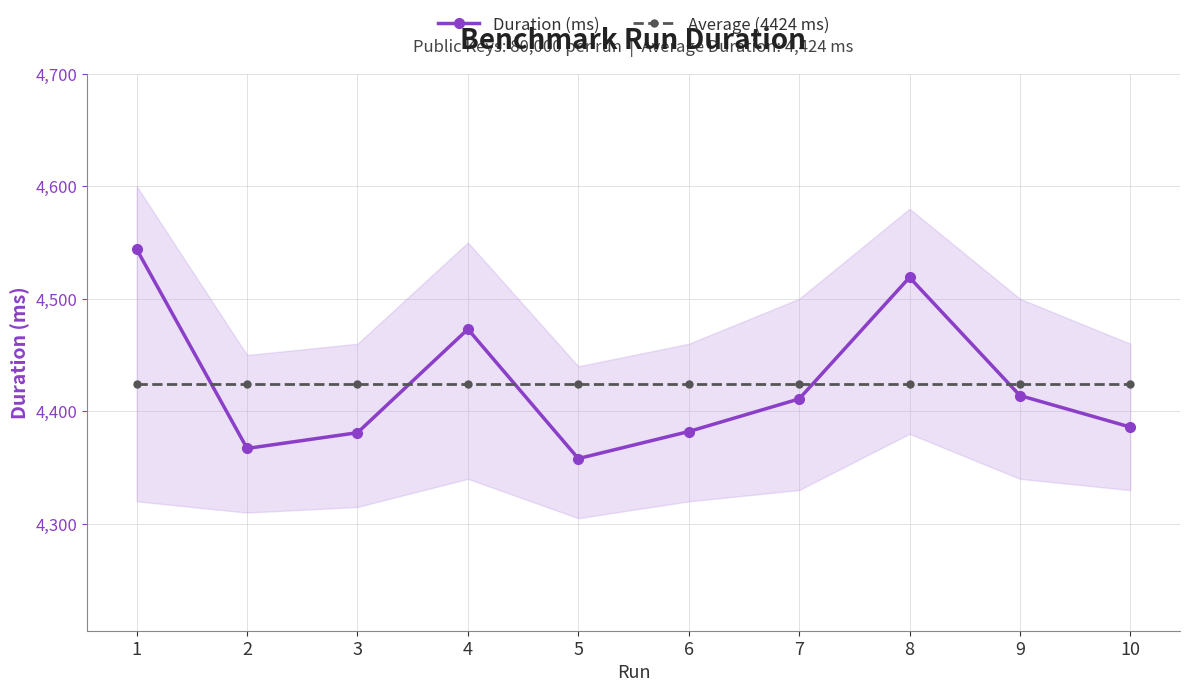

At how many categories does at least one series exceed 4411?

10